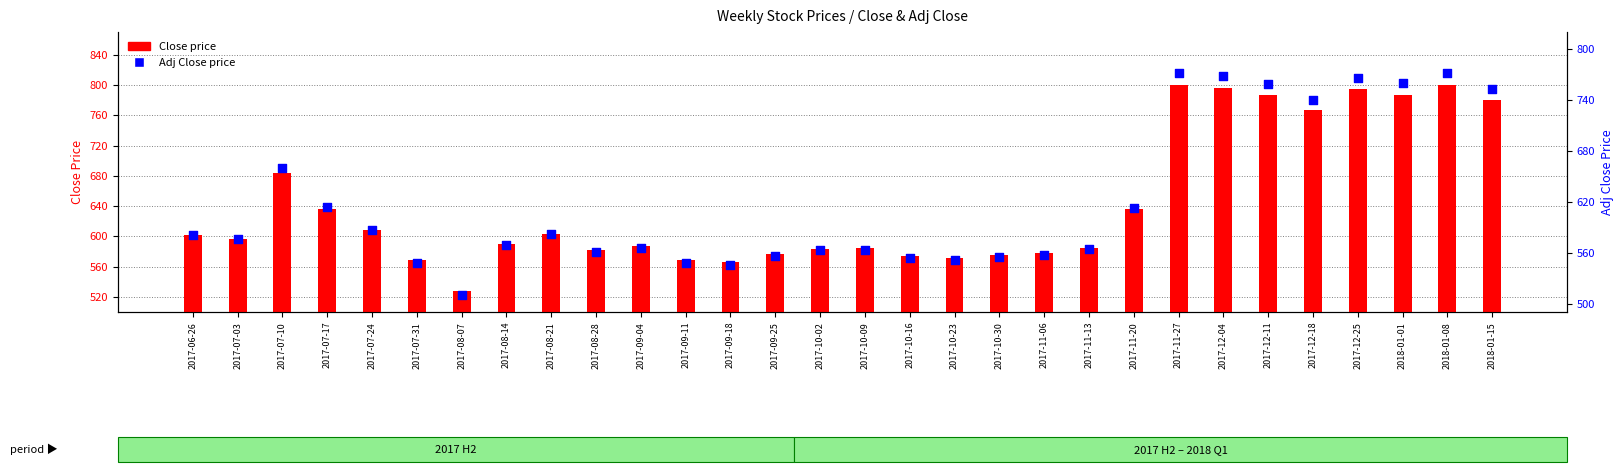

Which series has the largest total across all categories?

Close price